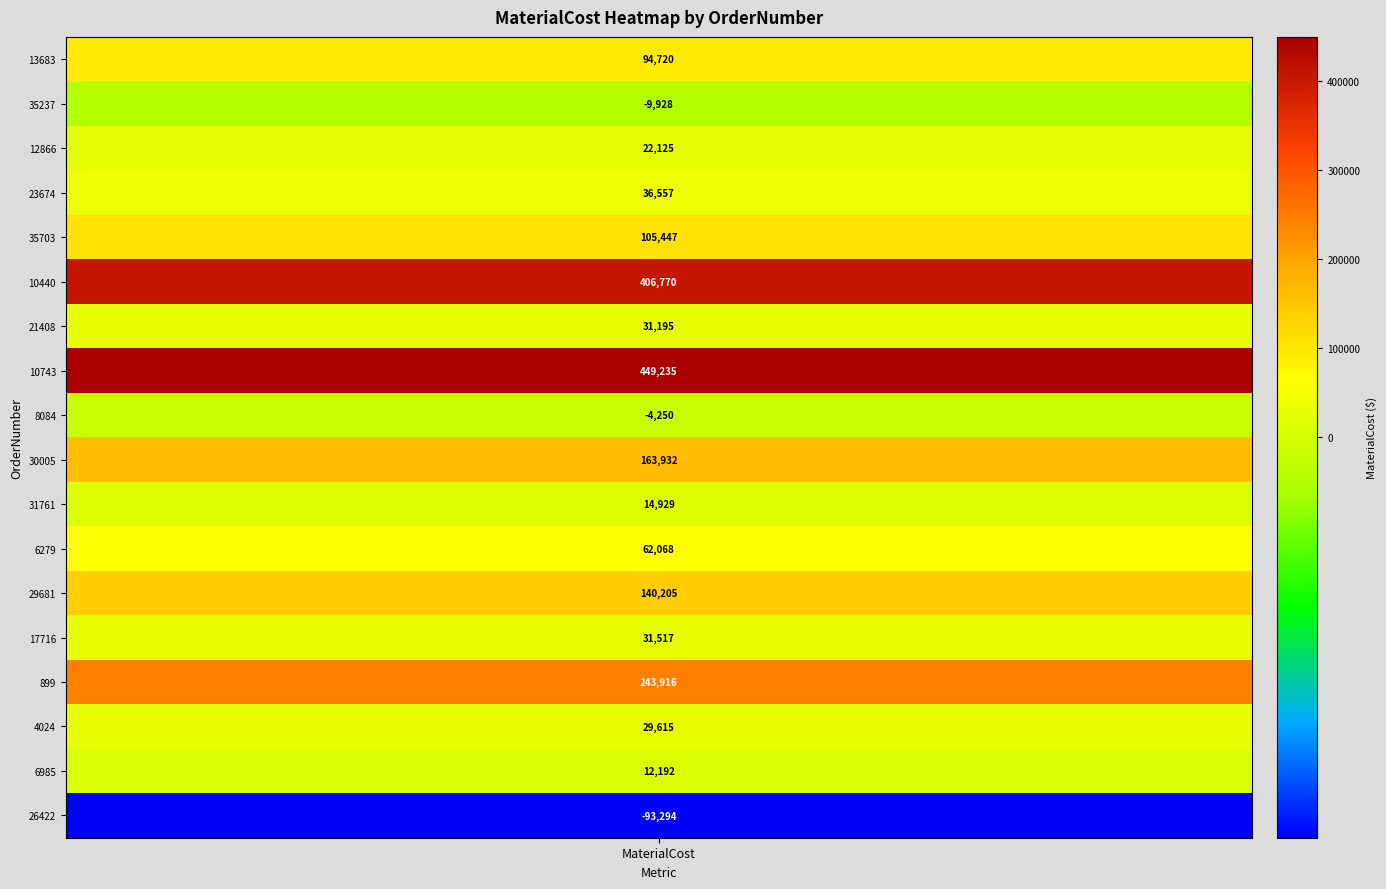

What is the change in value from 6 to 10?

-16265.8